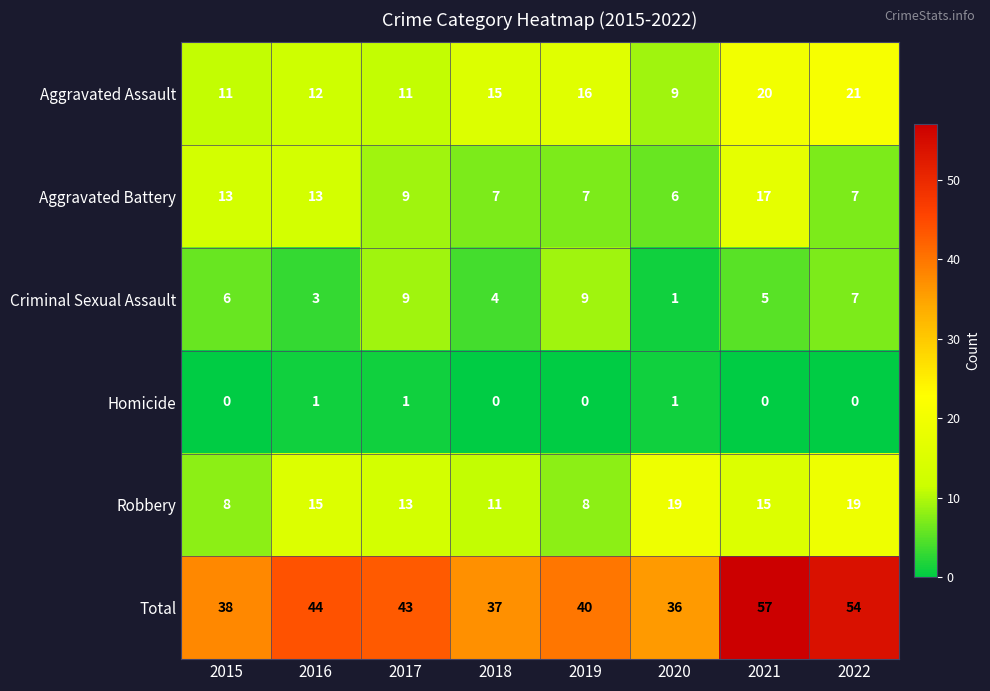

True or false: Criminal Sexual Assault has a value of 9 at 2017.

True